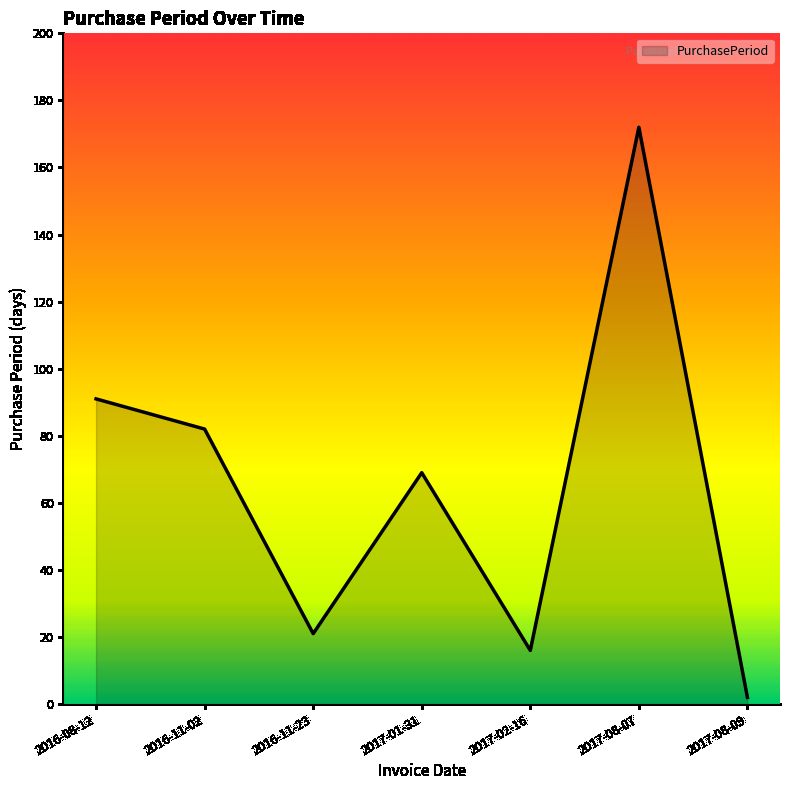

Which category has the highest value across all series?

2017-08-07